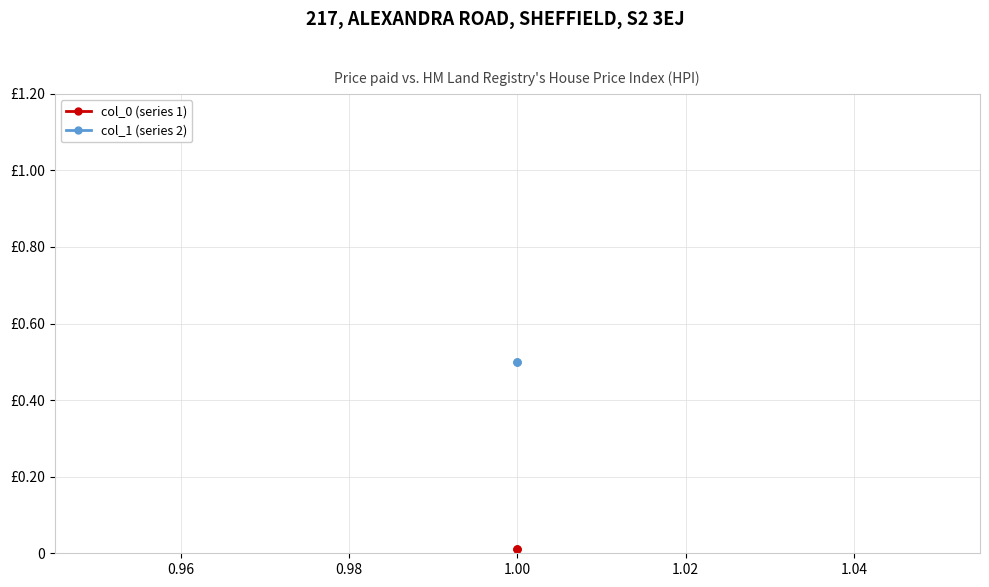

Which series has the largest total across all categories?

col_1 (series 2)